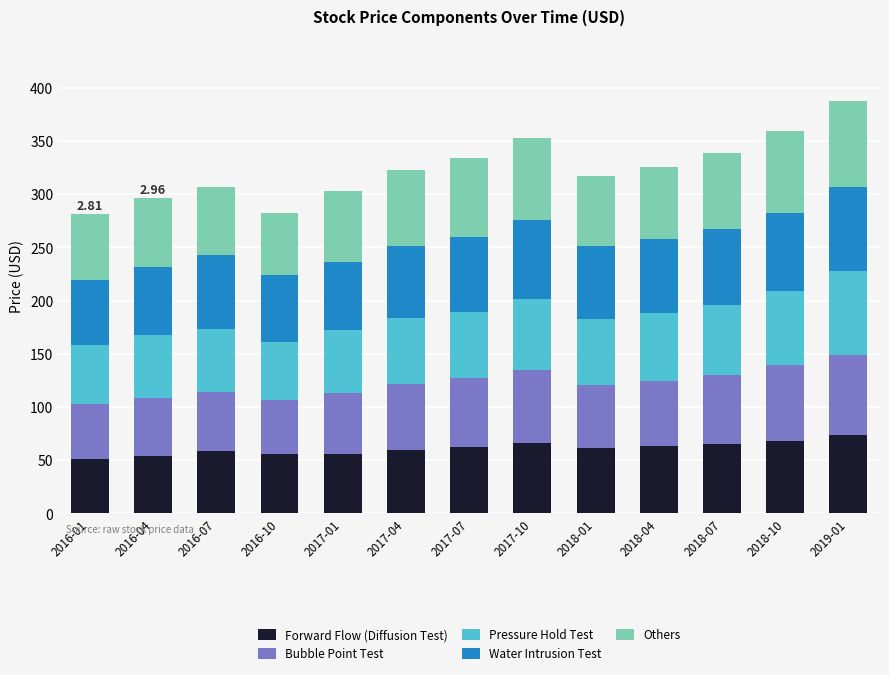

What is the total value across all series at 2018-04?

326.0